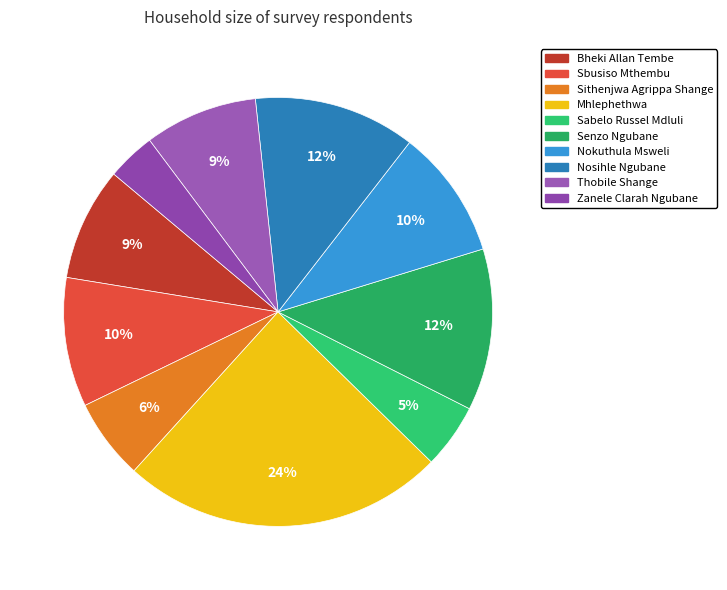

To the nearest percent, what is the combined percentage of Zanele Clarah Ngubane and Senzo Ngubane?

16%